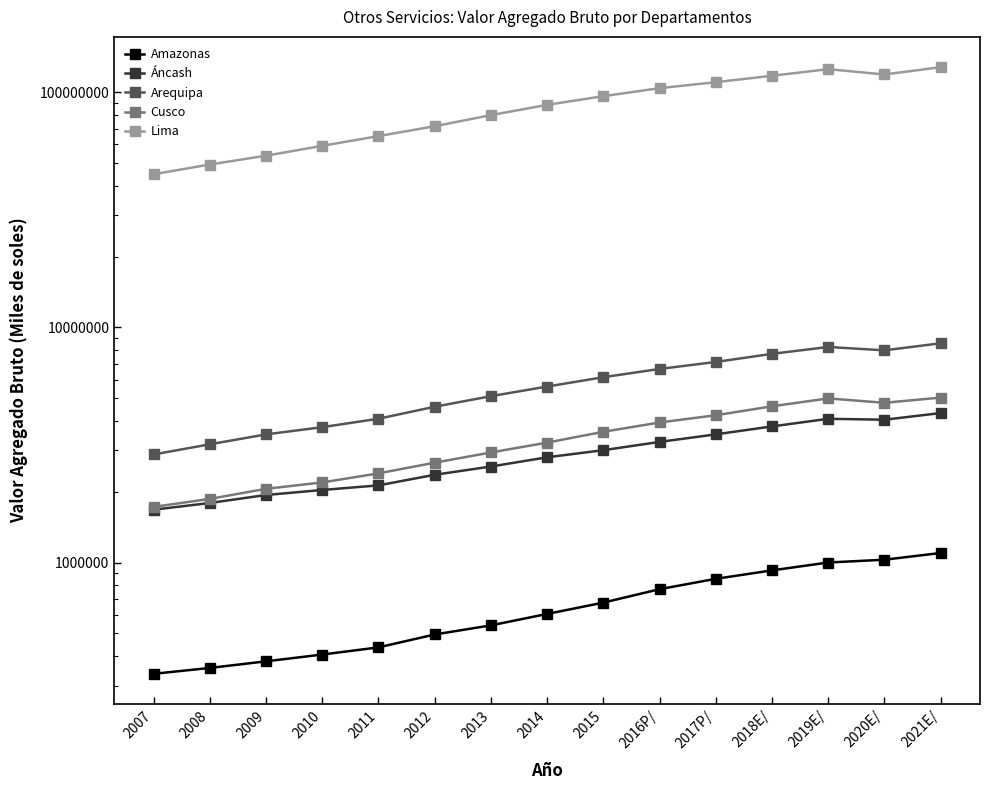

What is the difference between the Cusco values at 2009 and 2021E/?

2970514